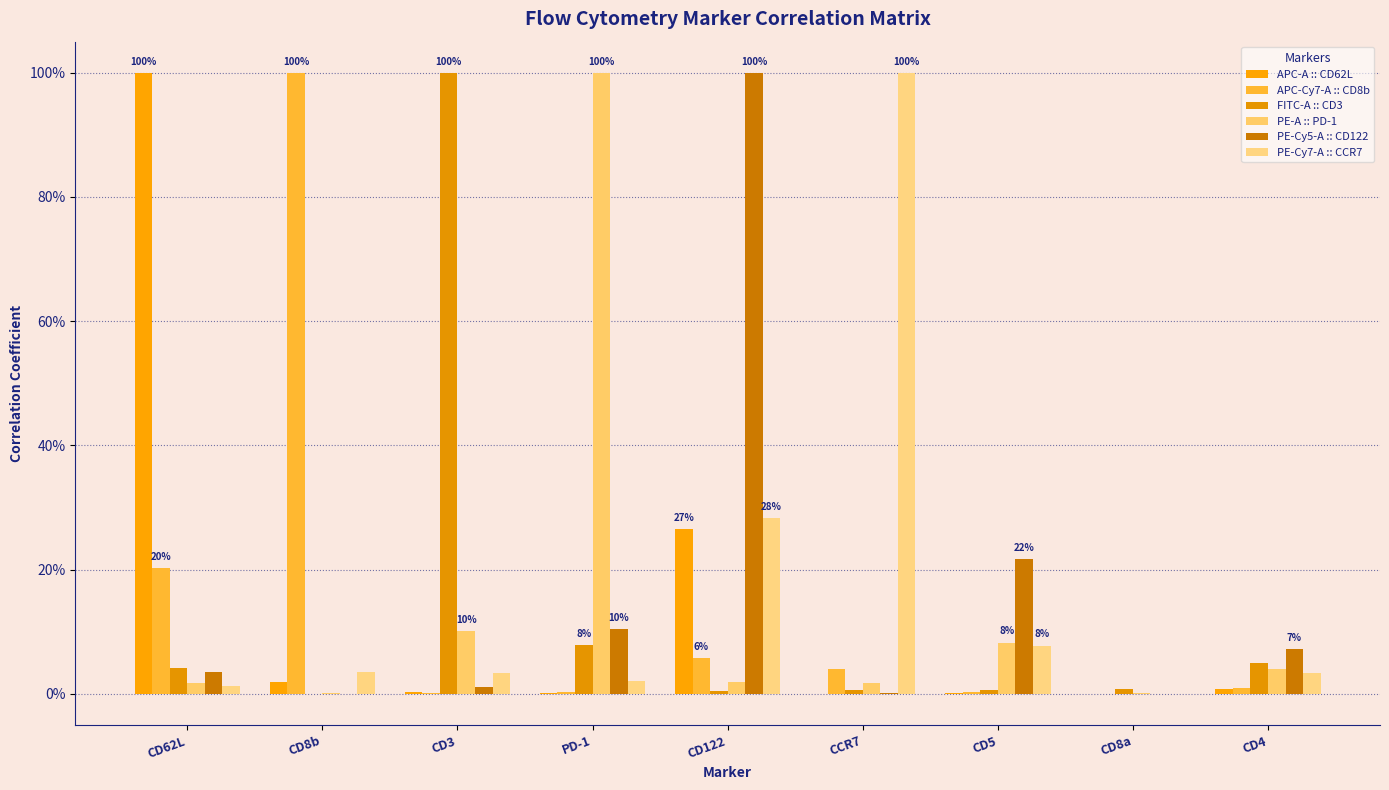

Is the value of APC-A :: CD62L at CD3 greater than the value of PE-A :: PD-1 at CD8a?

Yes